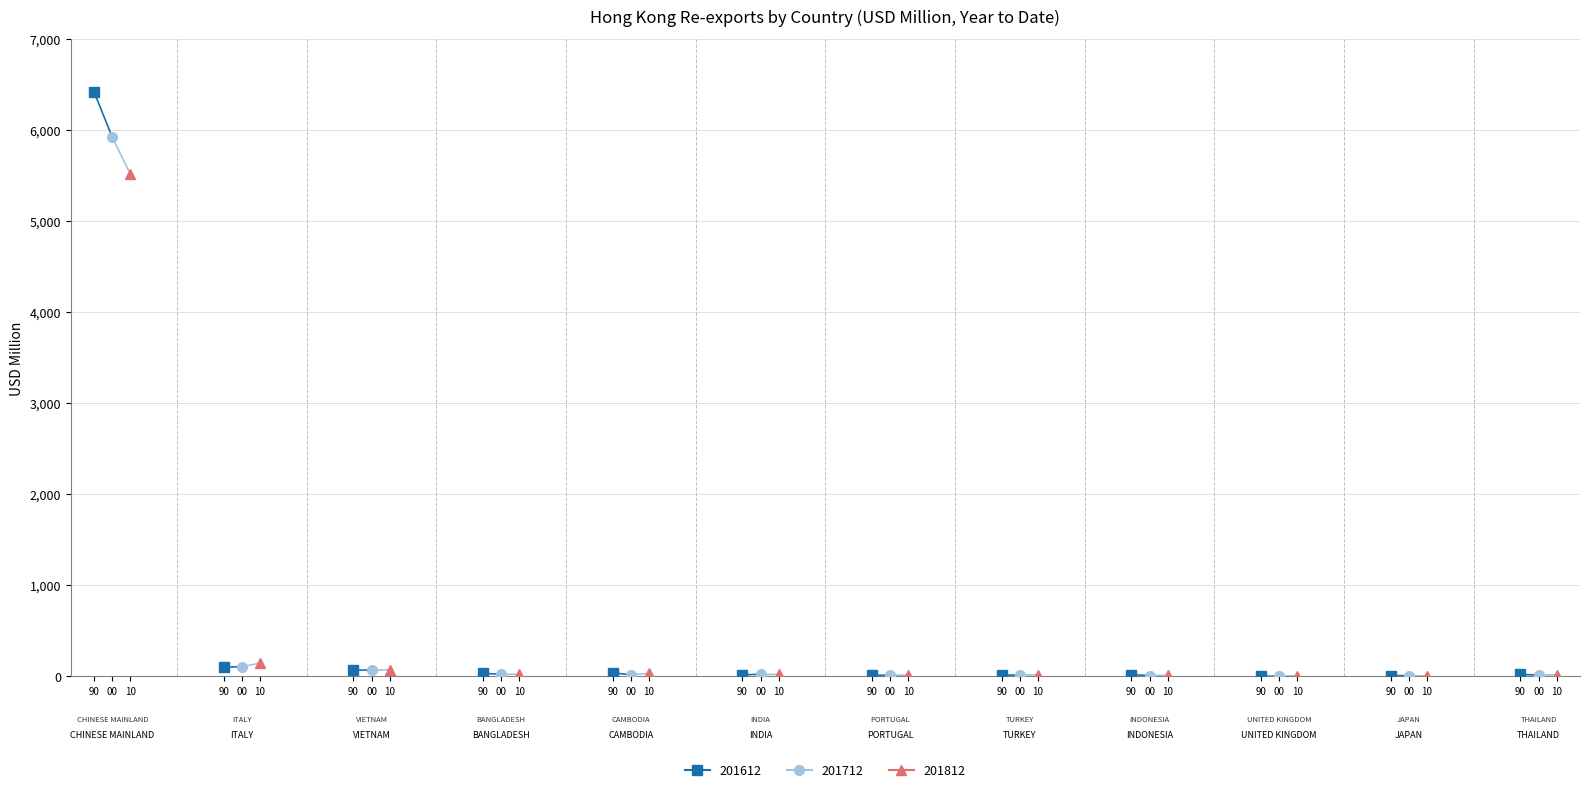

Does the chart display data point markers on the line(s)?

Yes